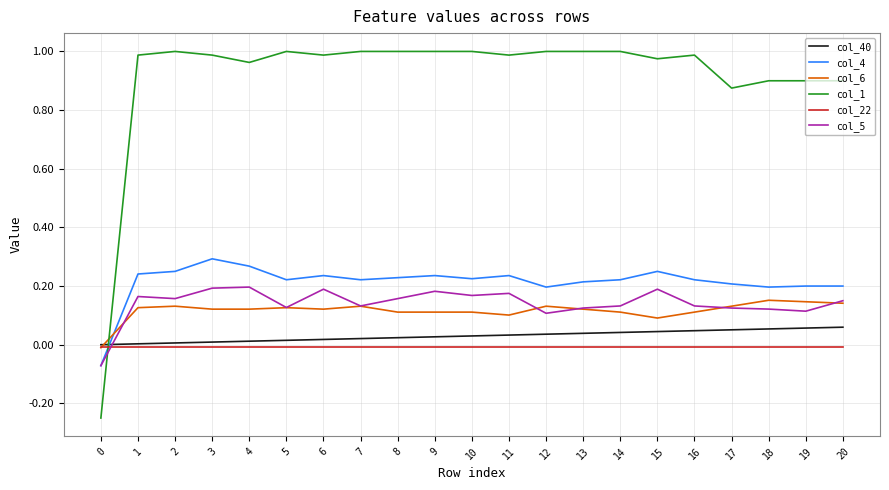

Is the value of col_22 at 5 greater than the value of col_4 at 0?

Yes